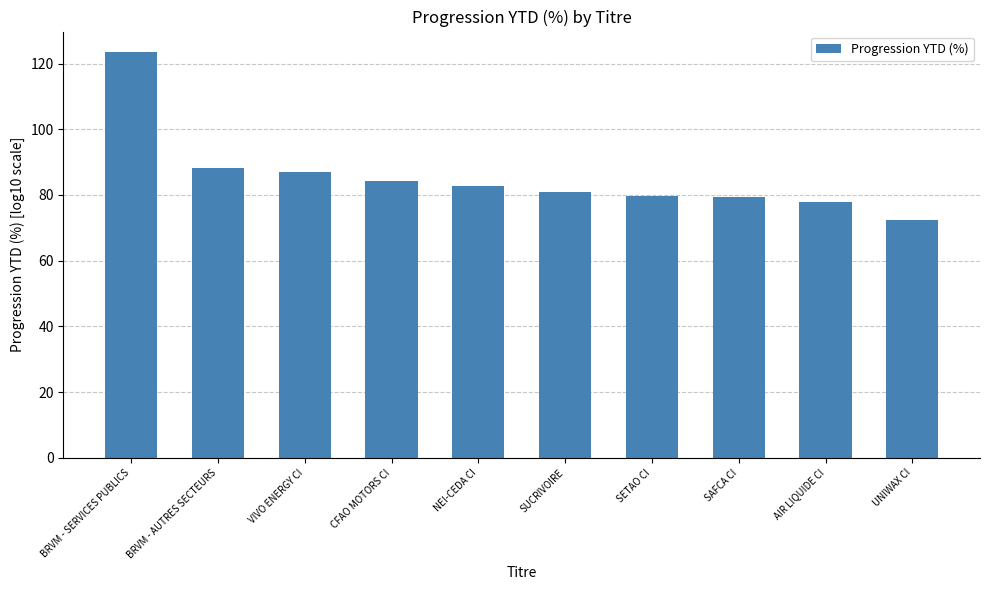

What is the label of the 6th bar from the right?

NEI-CEDA CI